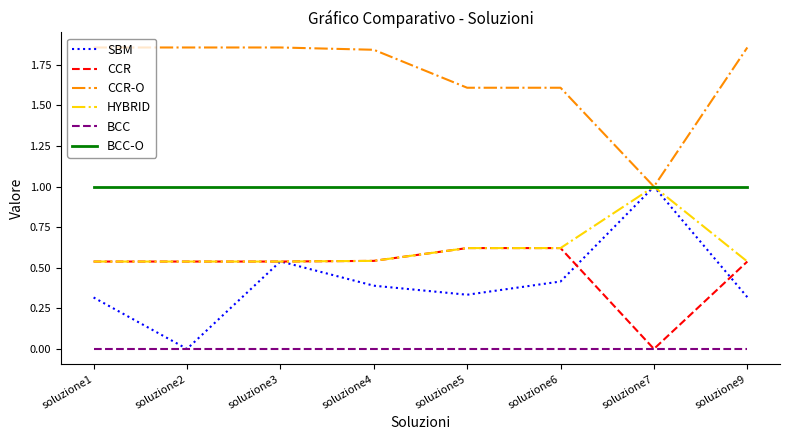

Is it true that CCR equals 0.9 at soluzione4?

False